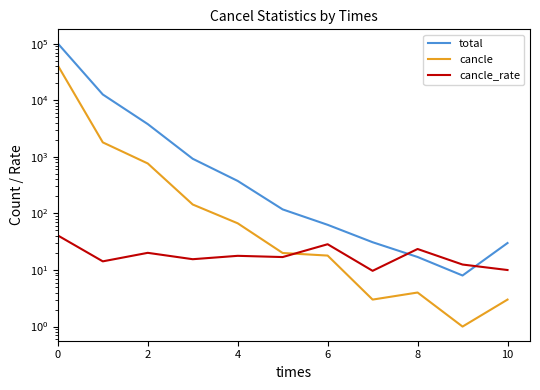

What is the difference between the highest and lowest values at 8?

358.2